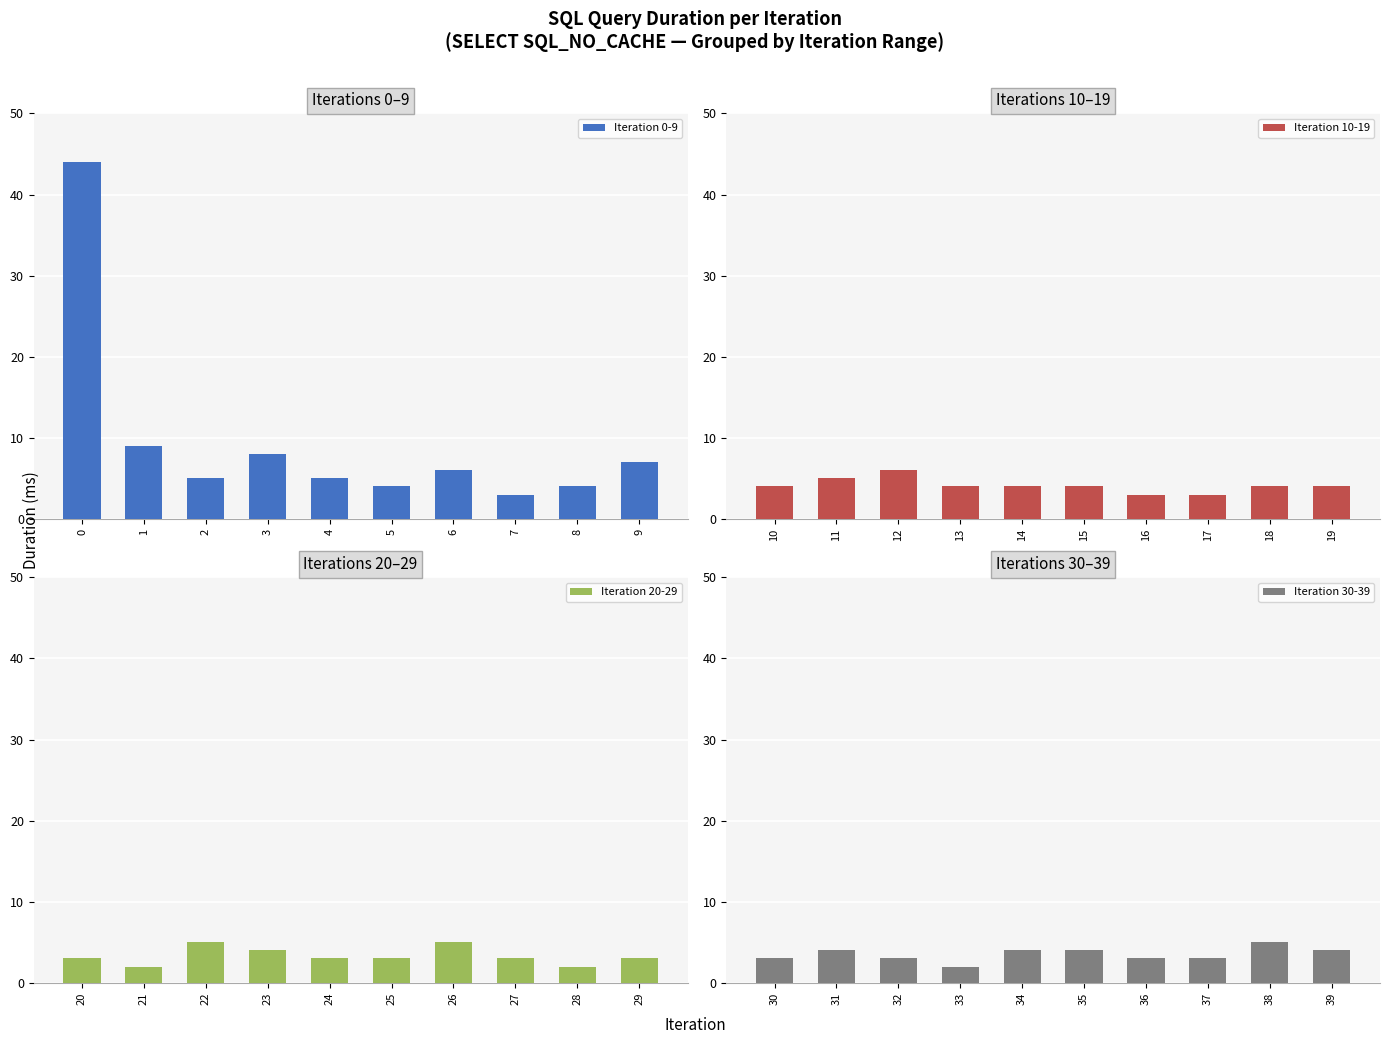

Which series has the widest spread of values?

Iteration 0-9